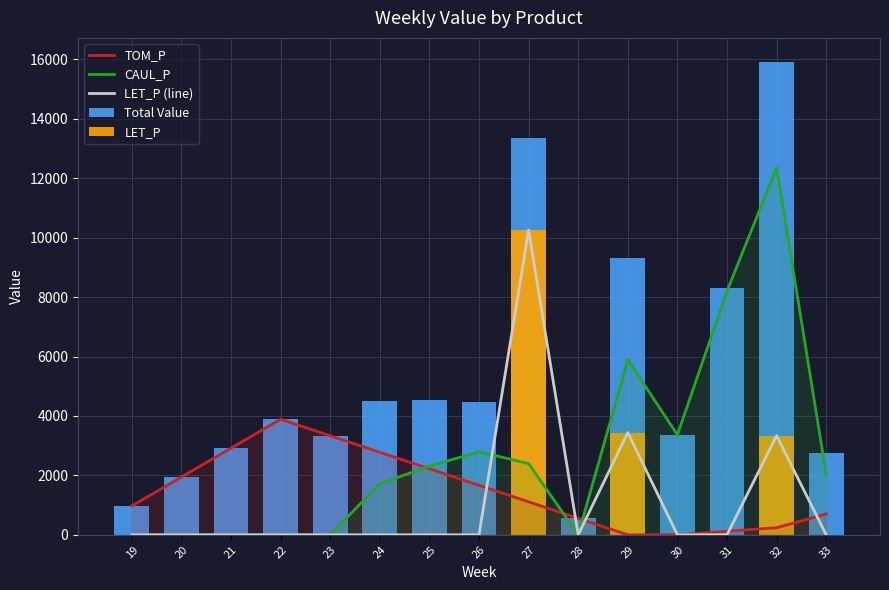

Which label corresponds to the largest value in the chart?

32